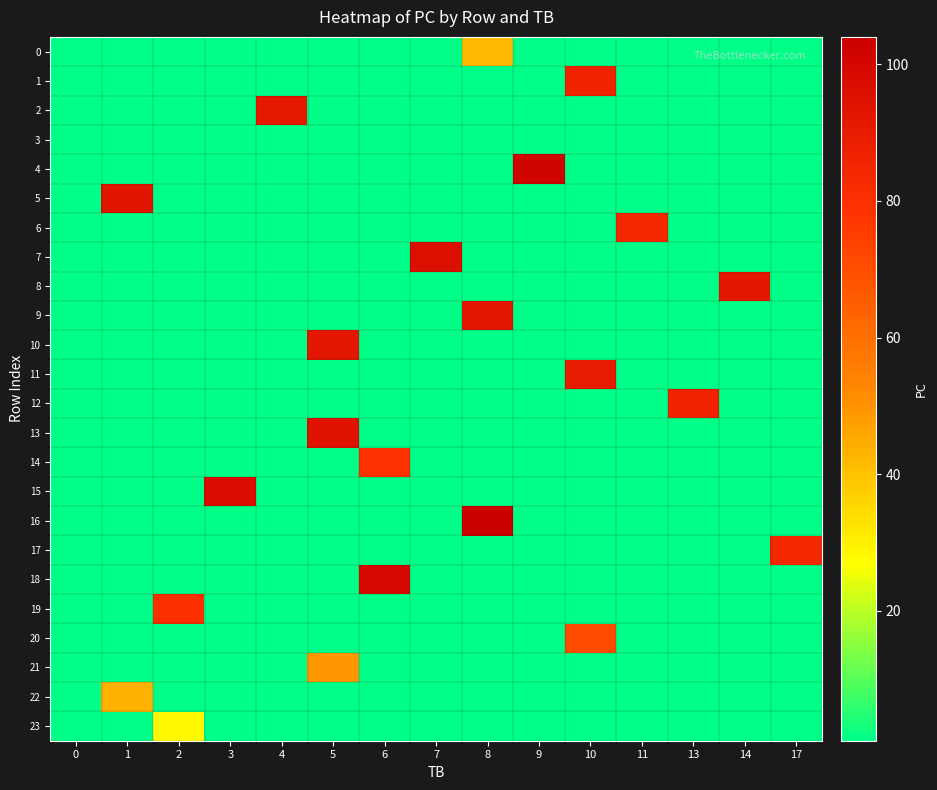

Which category has the highest value across all series?

8